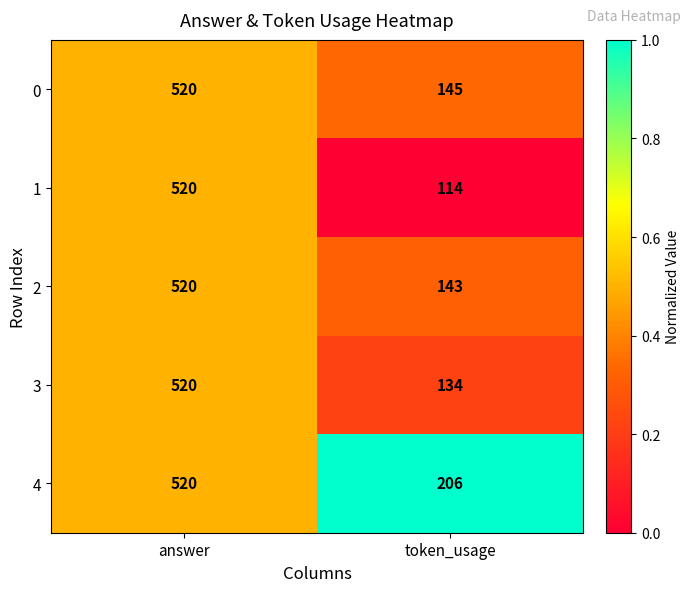

How many values in the 2 series are below 520?

1